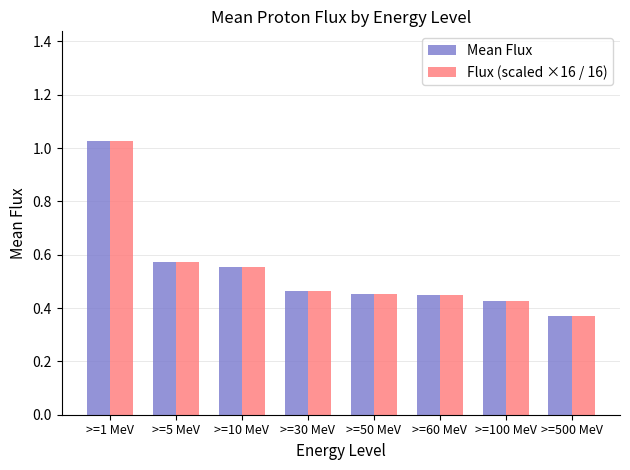

Where is Flux (scaled ×16 / 16) nearest to the value 0?

>=500 MeV